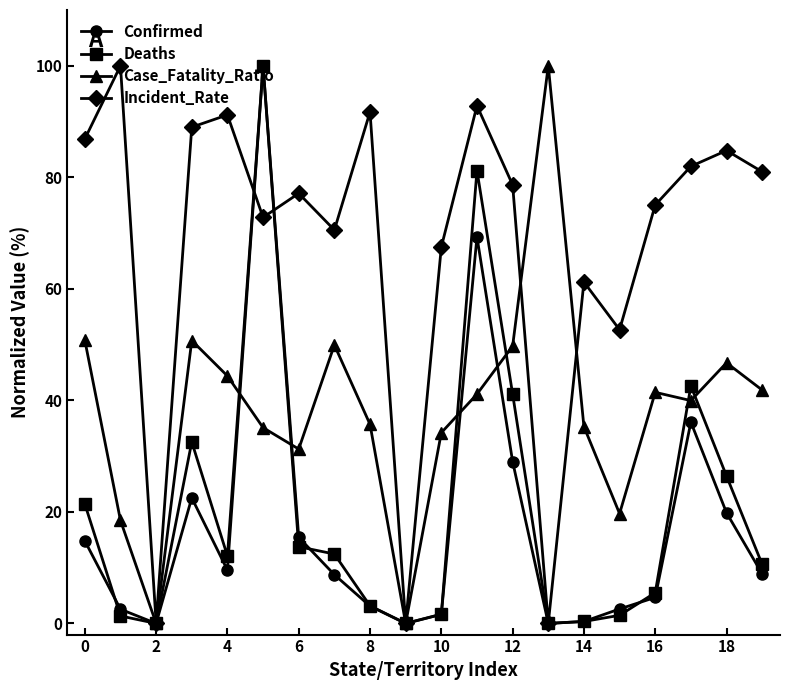

What is the value of the Incident_Rate point at the 17th from the left?

75.0